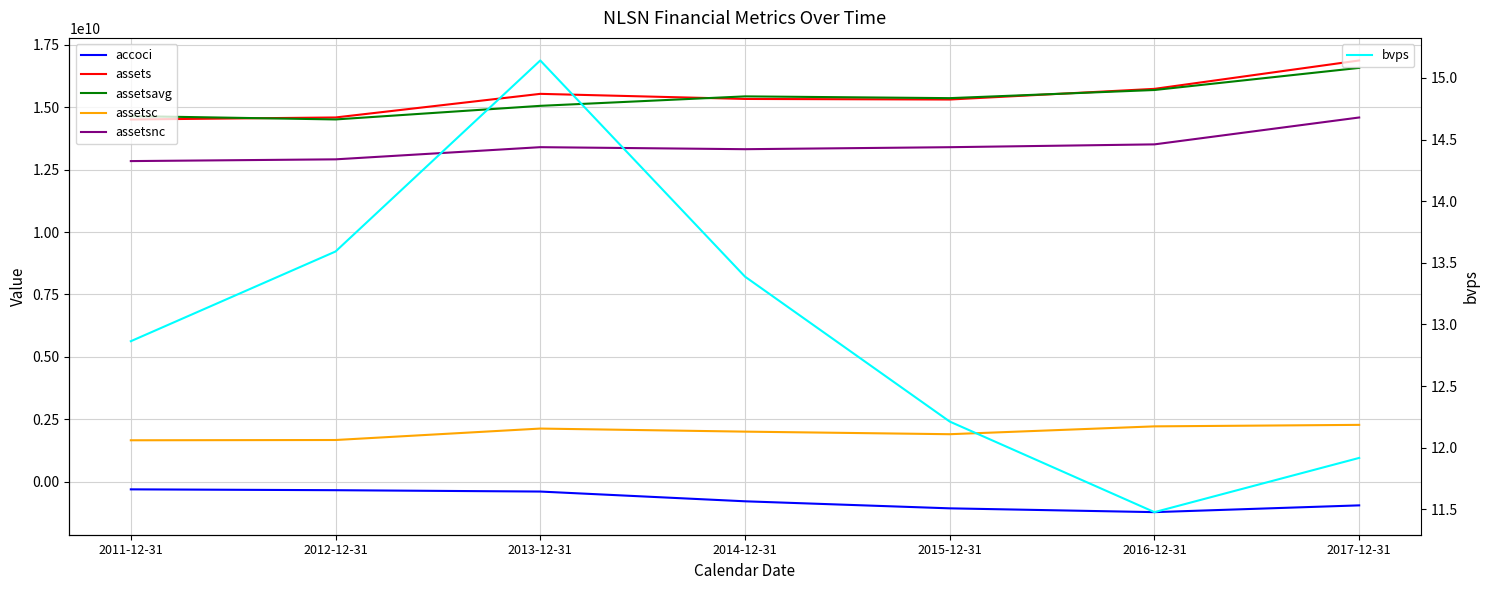

Is it true that assetsavg equals 8639600430.3 at 2012-12-31?

False